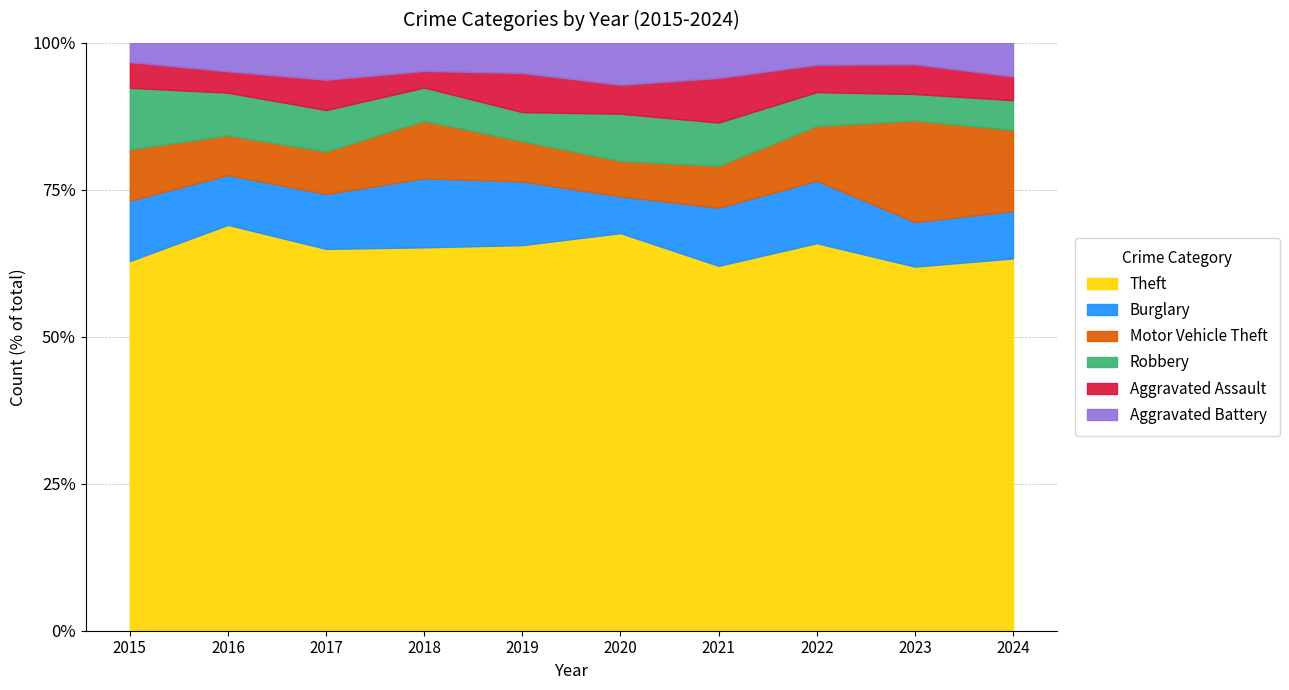

Does the chart have visible grid lines?

Yes